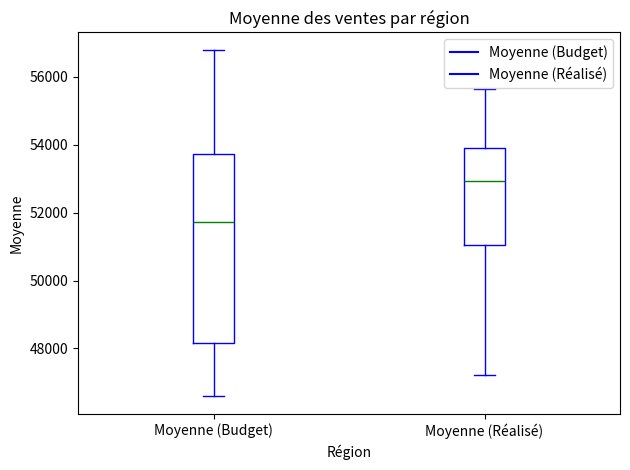

Reading left to right, read every box against the y-axis: the position of its median line, the range the box covers, and the ends of its whiskers. The values are not printed on the chart, so give them approximately, as read against the axis.

Moyenne (Budget): median 51800, box 48200 to 53800, whiskers 46600 to 56800
Moyenne (Réalisé): median 53000, box 51000 to 53800, whiskers 47200 to 55600